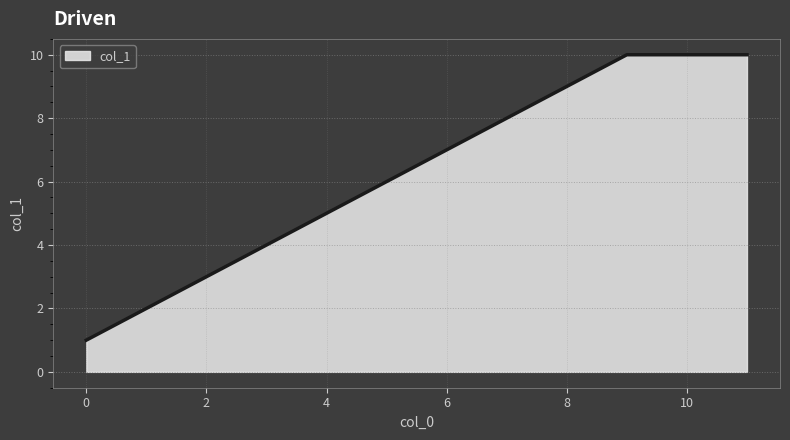

What is the difference between the maximum and minimum values?

9